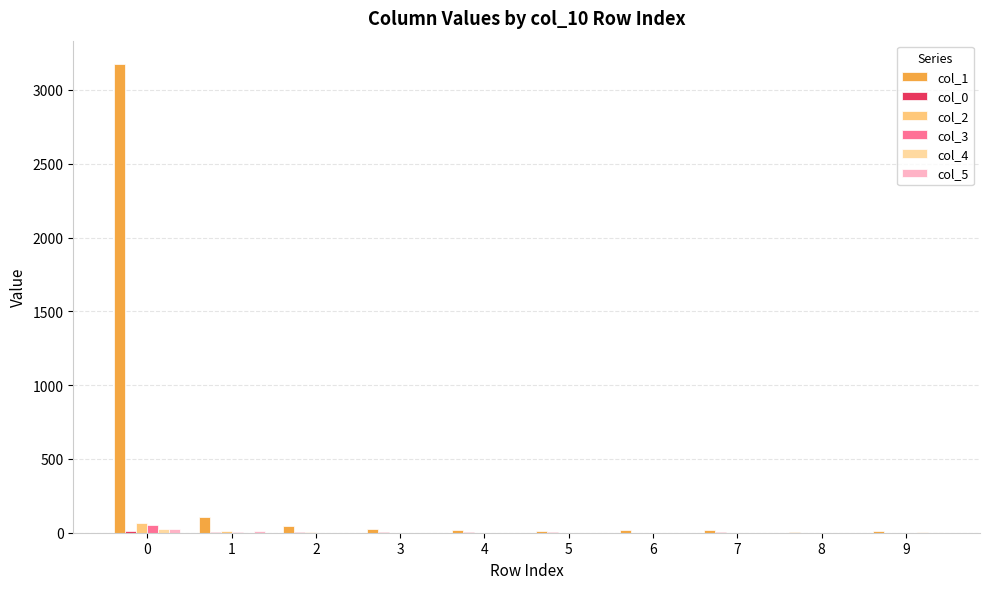

Reading left to right, transcribe all the data shown in this chart.

col_1: 3175	107	44	25	17	13	18	20	7	10
col_0: 10	2	2	7	2	4	1	2	1	1
col_2: 68	9	3	0	0	0	0	0	0	0
col_3: 55	2	1	0	0	0	0	0	0	0
col_4: 24	1	1	0	0	0	1	0	1	2
col_5: 25	11	0	1	1	0	0	1	1	1